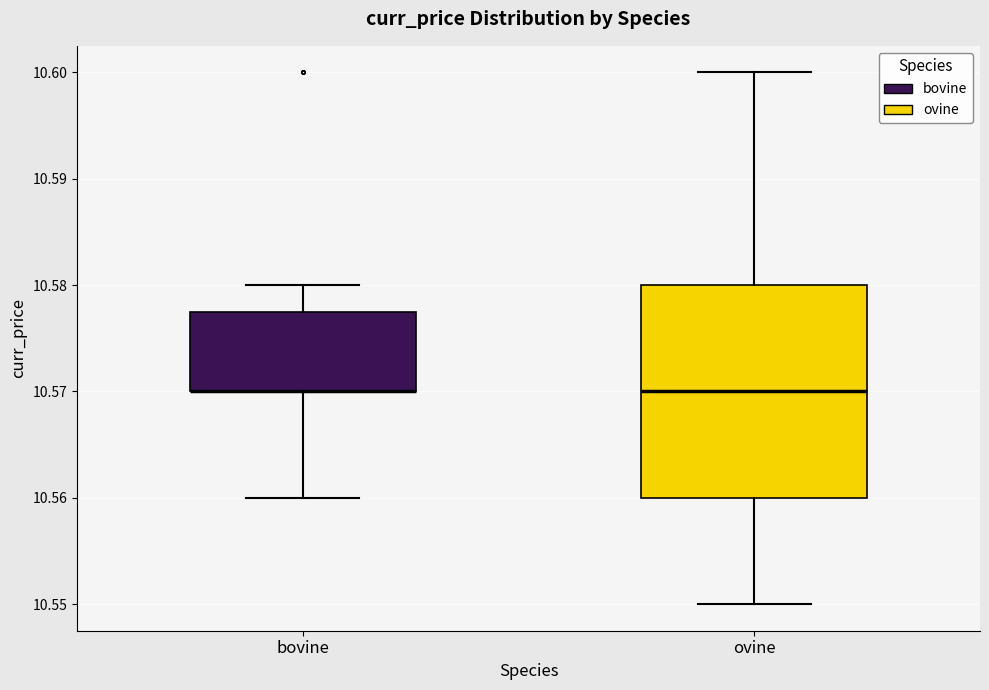

Reading left to right, read every box against the y-axis: the position of its median line, the range the box covers, and the ends of its whiskers. The values are not printed on the chart, so give them approximately, as read against the axis.

bovine: median 10.570 (drawn on the box's lower edge), box 10.570 to 10.578, whiskers 10.560 to 10.580
ovine: median 10.570, box 10.560 to 10.580, whiskers 10.550 to 10.600